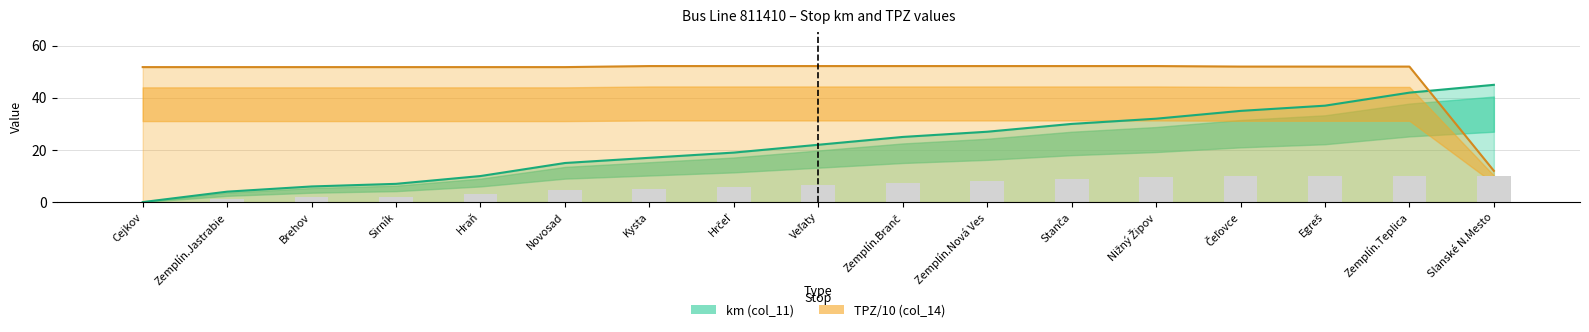

Rank the series at Cejkov from lowest to highest value.

km (col_11), TPZ (col_14)